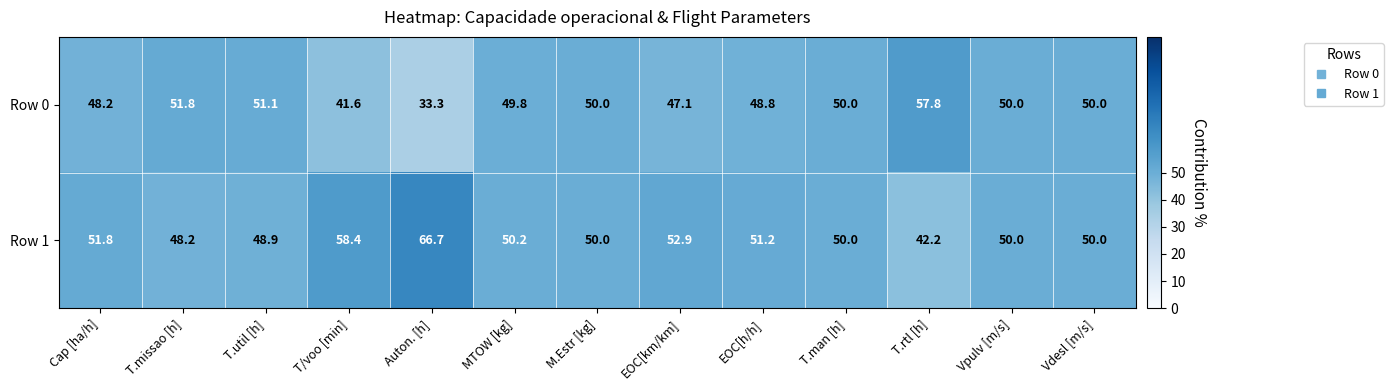

Reading left to right, list all the values displayed in this chart.

Row 0: Cap [ha/h]=48.2	T.missao [h]=51.8	T.util [h]=51.1	T/voo [min]=41.6	Auton. [h]=33.3	MTOW [kg]=49.8	M.Estr [kg]=50.0	EOC[km/km]=47.1	EOC[h/h]=48.8	T.man [h]=50.0	T.rtl [h]=57.8	Vpulv [m/s]=50.0	Vdesl [m/s]=50.0
Row 1: Cap [ha/h]=51.8	T.missao [h]=48.2	T.util [h]=48.9	T/voo [min]=58.4	Auton. [h]=66.7	MTOW [kg]=50.2	M.Estr [kg]=50.0	EOC[km/km]=52.9	EOC[h/h]=51.2	T.man [h]=50.0	T.rtl [h]=42.2	Vpulv [m/s]=50.0	Vdesl [m/s]=50.0